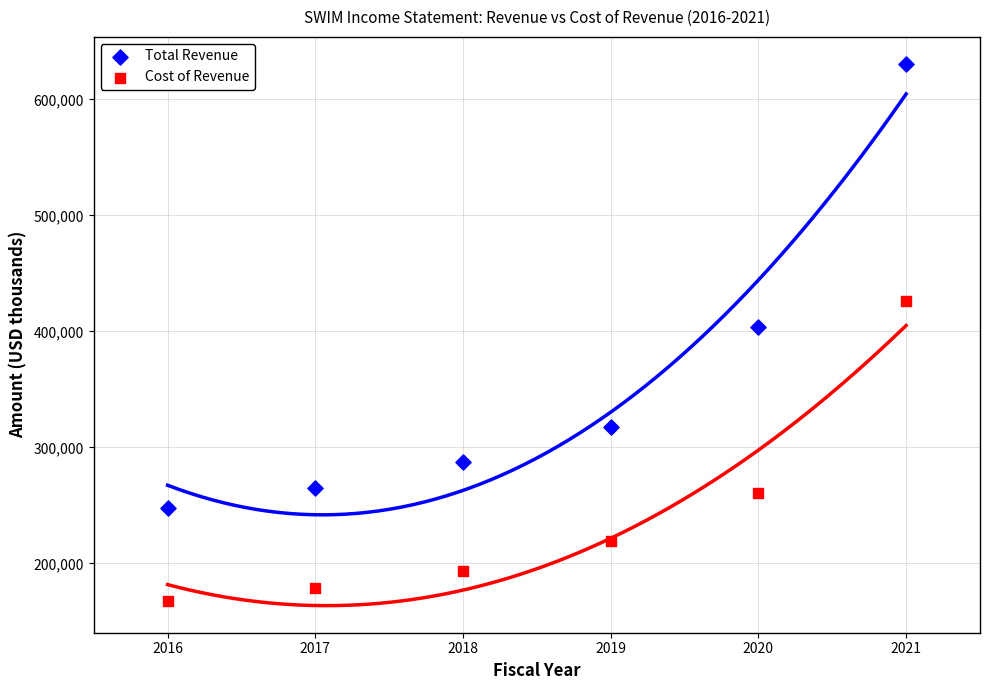

In the Cost of Revenue series, what Y value is closest to 297150?

260600